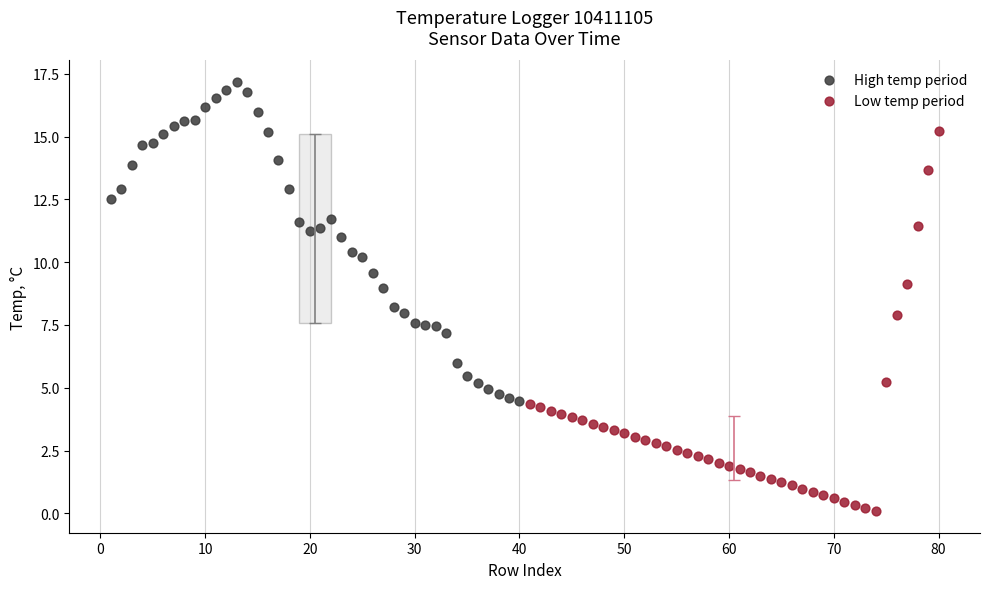

Which series has the largest Y range (max minus min)?

Low temp period